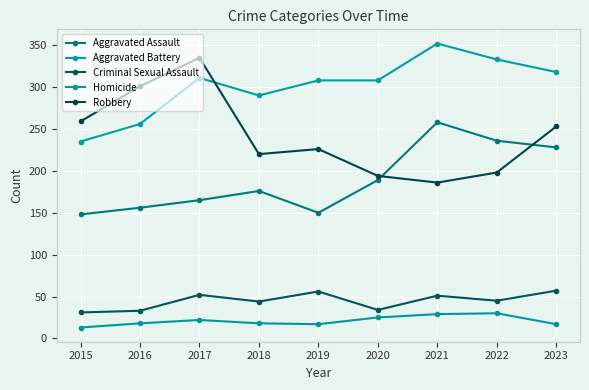

How many values in the Aggravated Battery series are below 308?

3